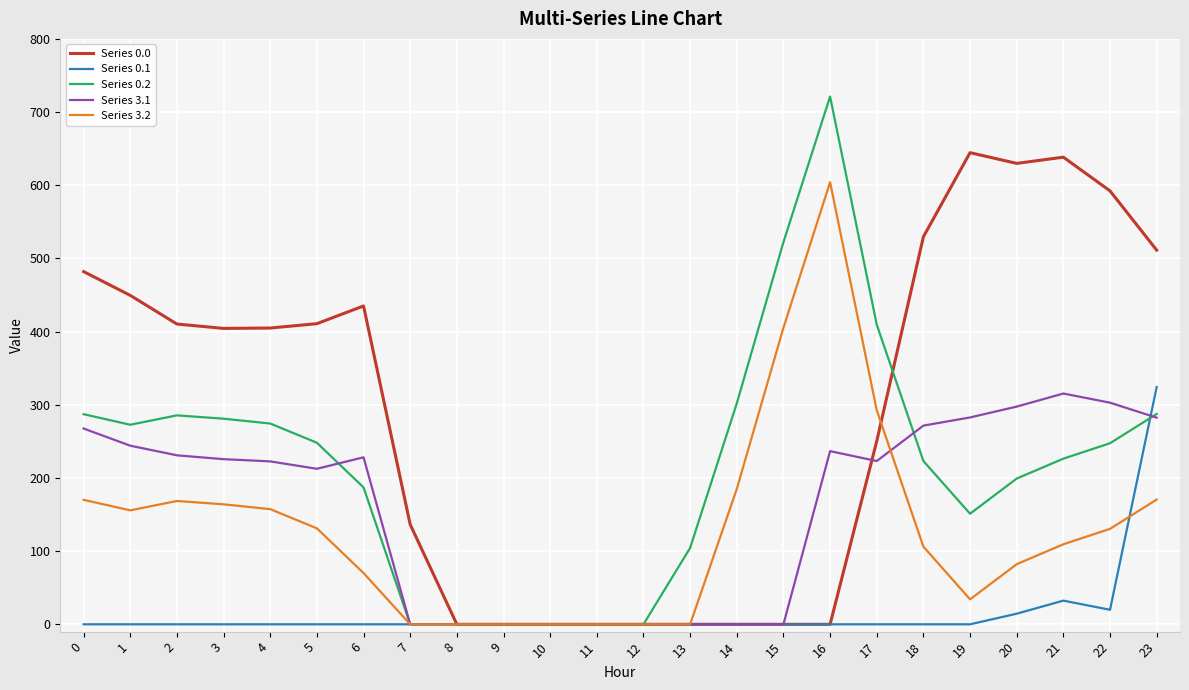

The Series 0.0 series shows 160.5 at 19. True or false?

False